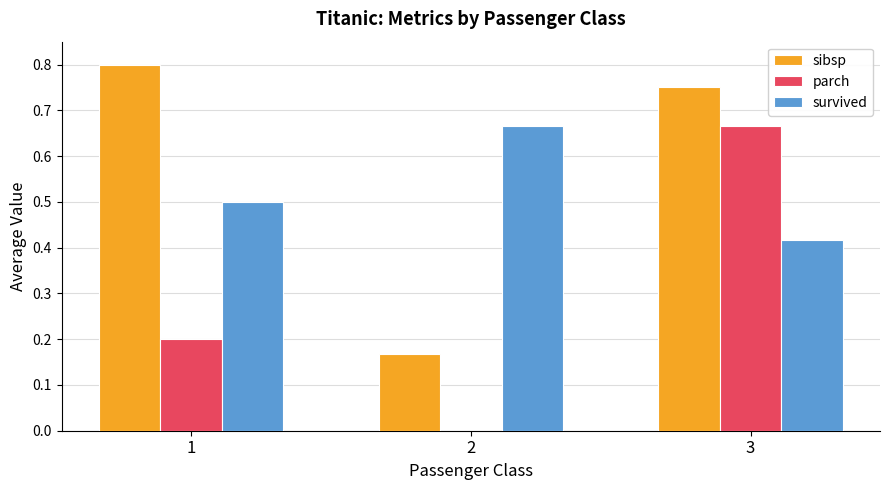

The value of sibsp at 1 is 1.4. True or false?

False